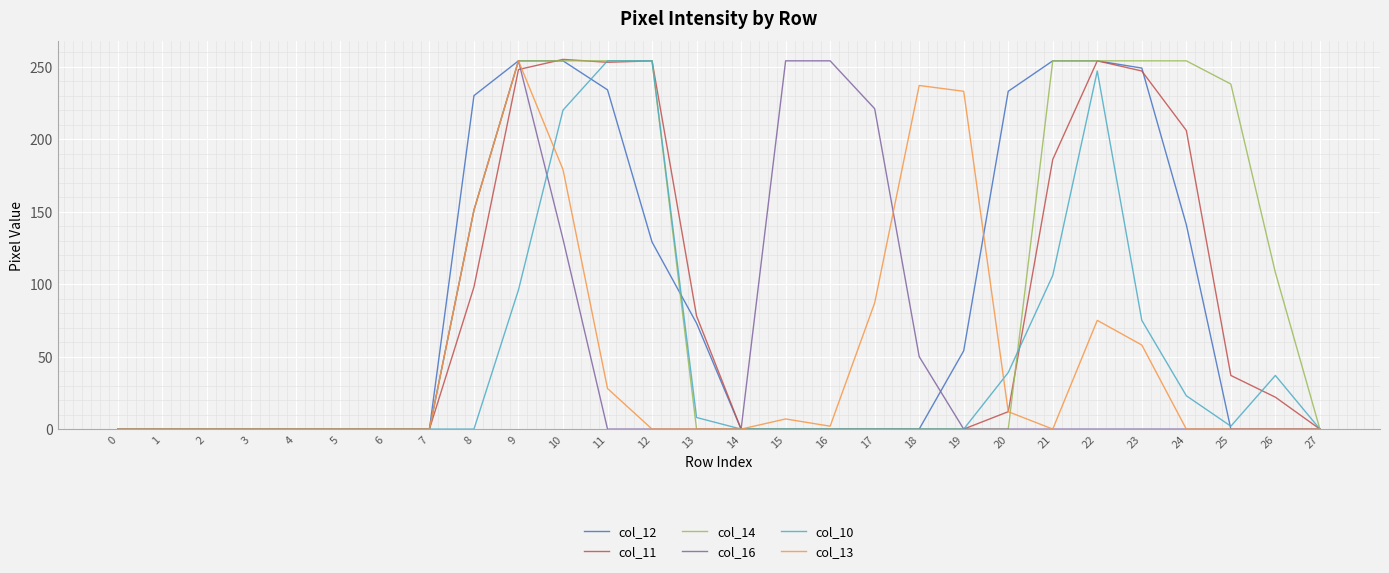

What is the greatest value displayed?

255